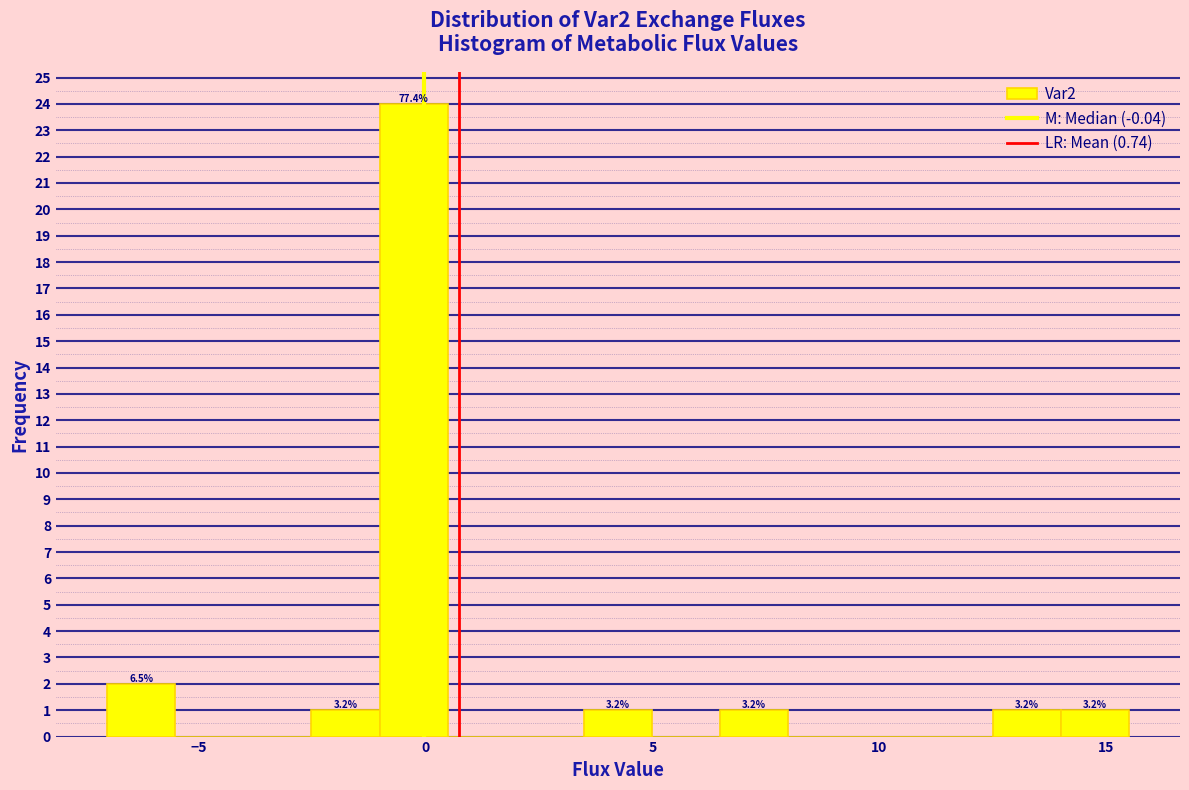

Around what value on the x-axis is the tallest bar? Give the approximate position of its centre, as read against the axis.

-0.5